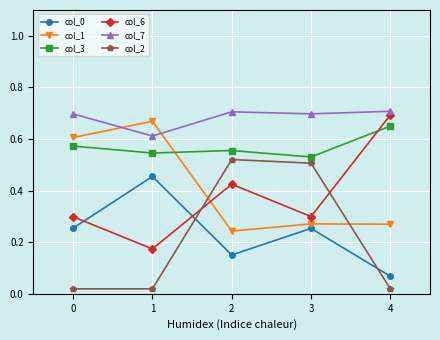

Is it true that col_0 equals 0.0 at 4?

False